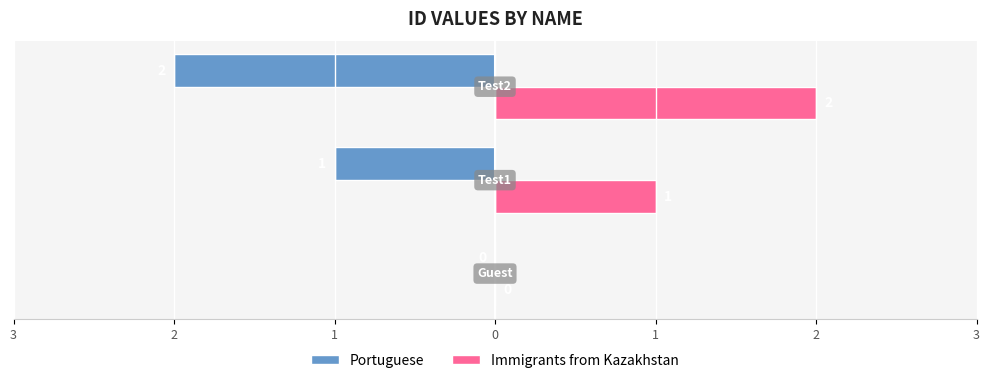

What are all the series names shown in the legend?

Portuguese, Immigrants from Kazakhstan